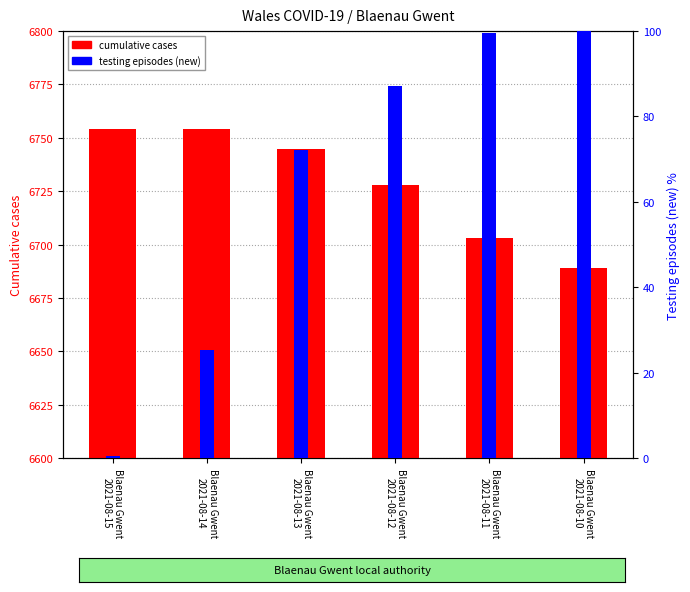

How many cumulative cases values are between 6703 and 6754?

5